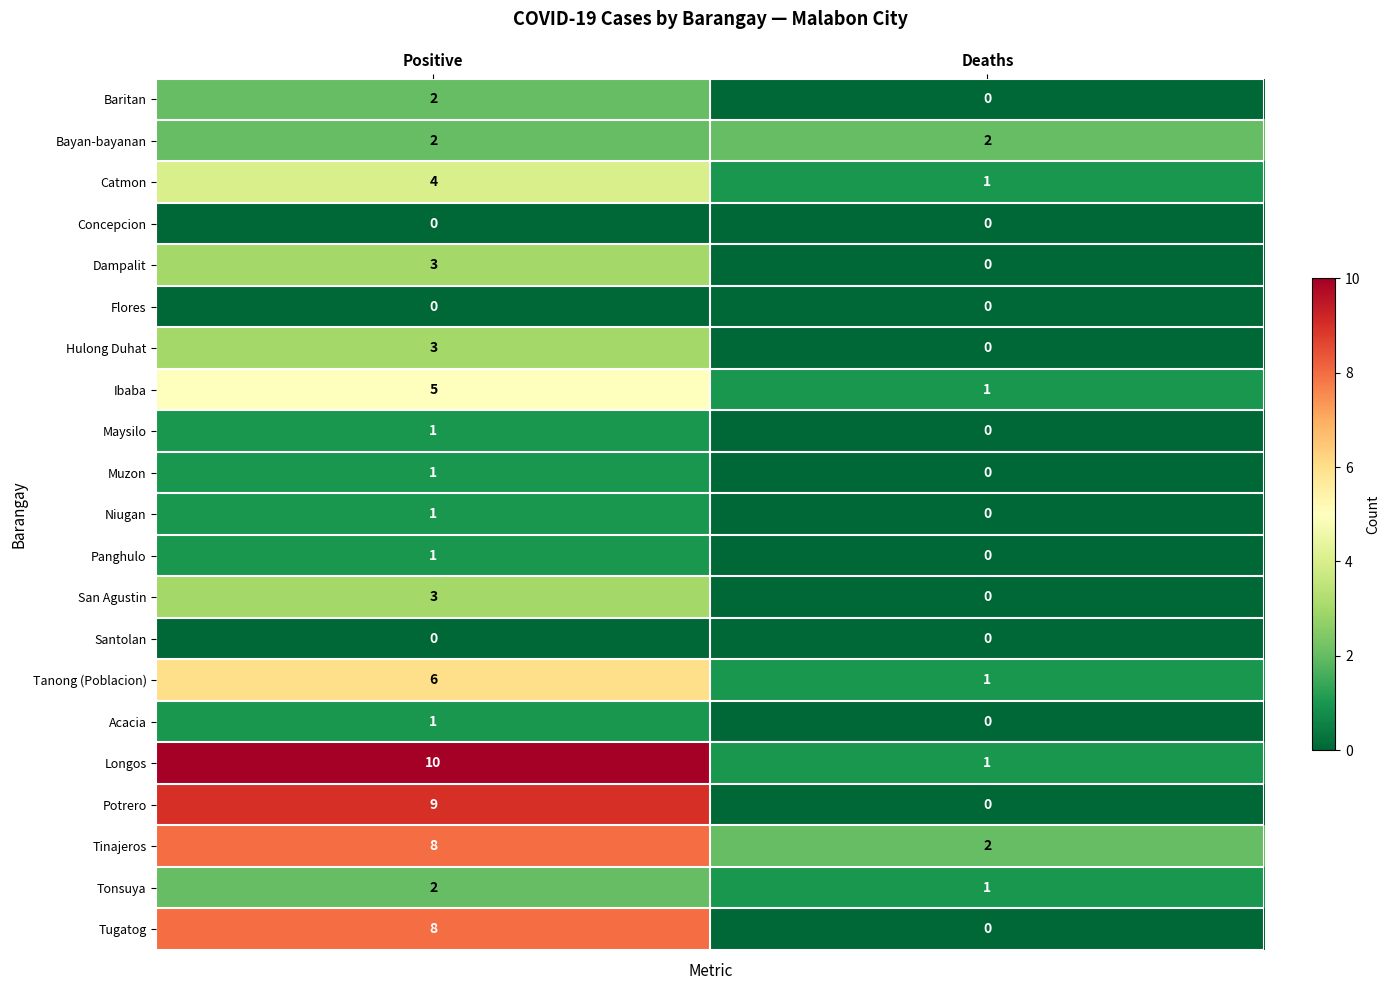

At which category is the sum across all series the highest?

Positive